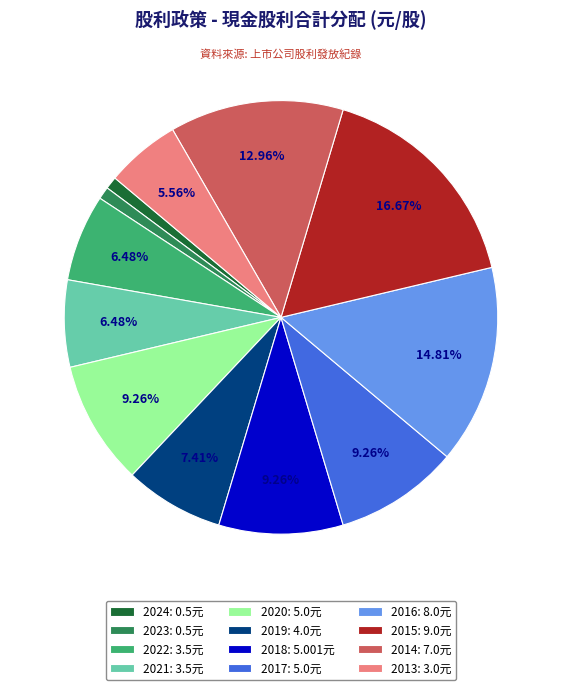

To the nearest percent, what is the difference between the largest and smallest slice percentages?

16%